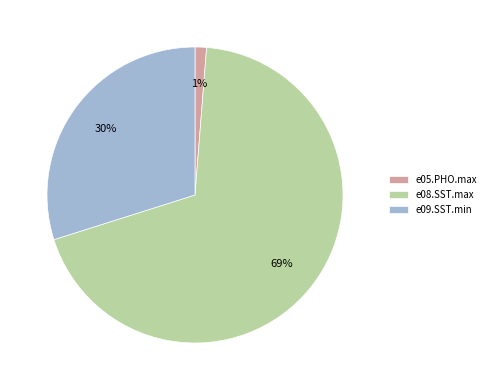

What is the majority slice?

e08.SST.max